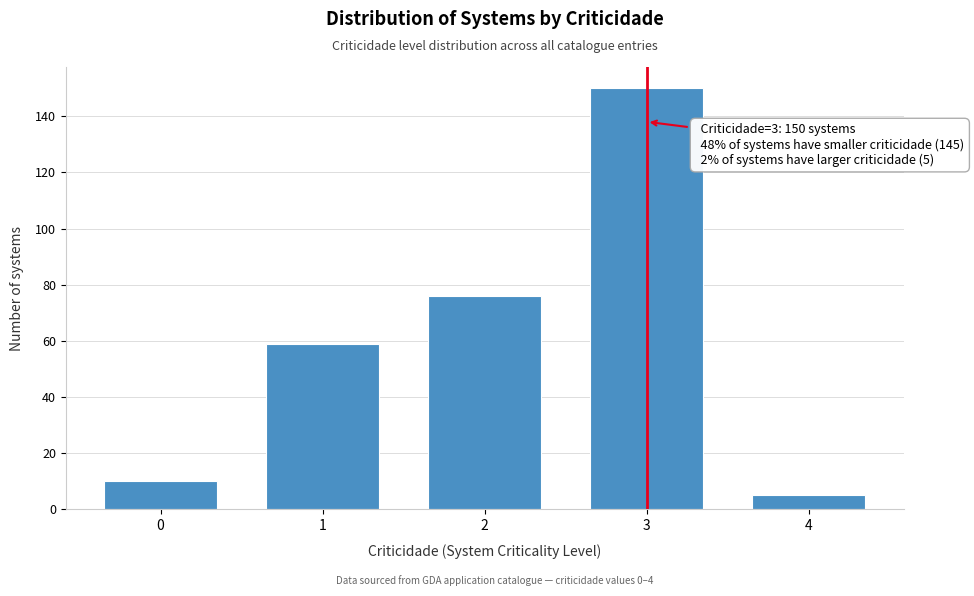

Reading left to right, transcribe all the data shown in this chart.

0=10	1=59	2=76	3=150	4=5